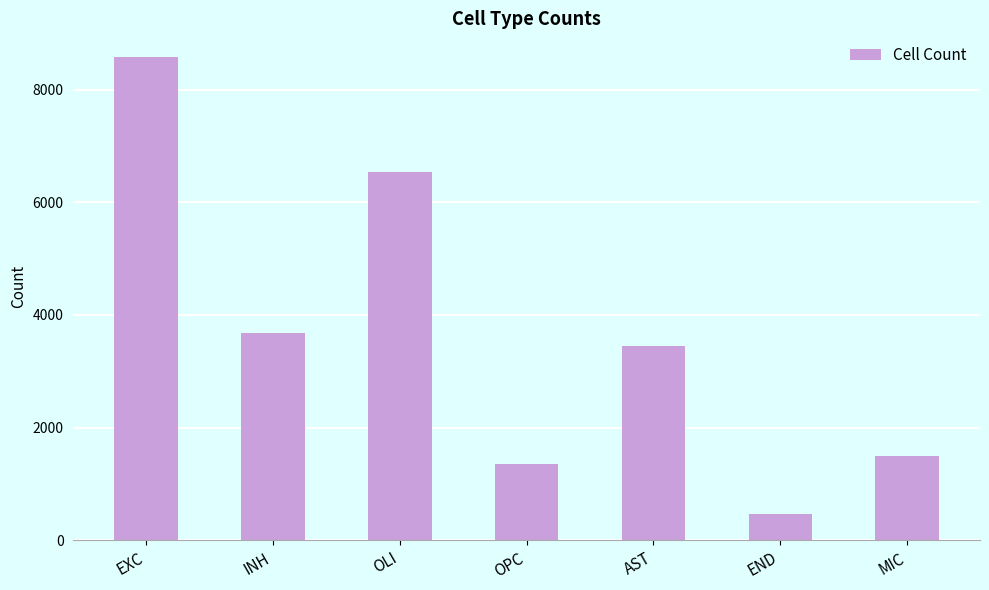

List the labels in order of value, smallest first.

END, OPC, MIC, AST, INH, OLI, EXC